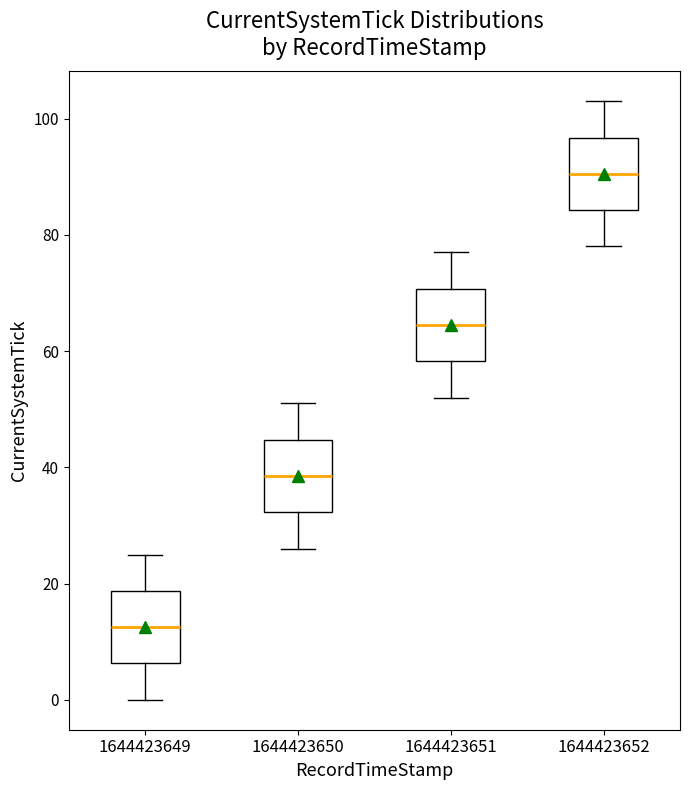

Where does the upper whisker of the box at x = 1644423652 end on the y-axis? The values are not printed on the chart, so give them approximately, as read against the axis.

104